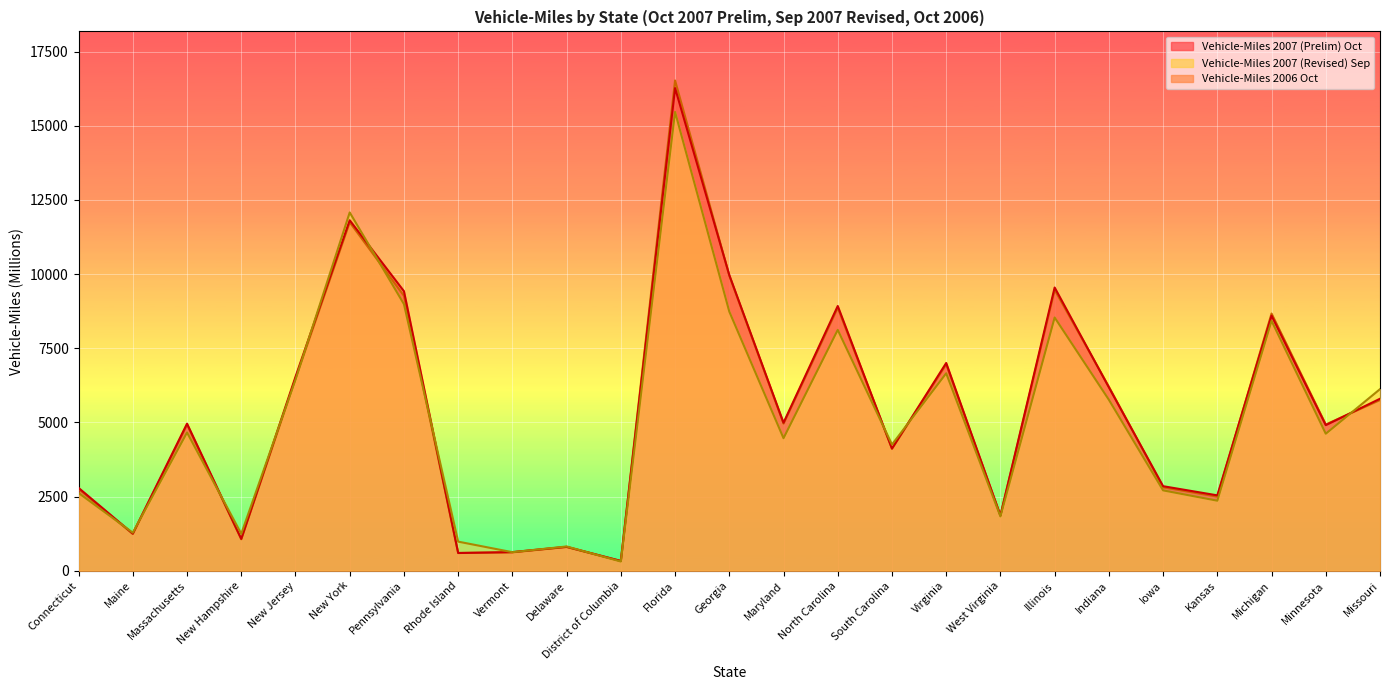

Where is the first local maximum for Vehicle-Miles 2007 (Revised) Sep?

Massachusetts